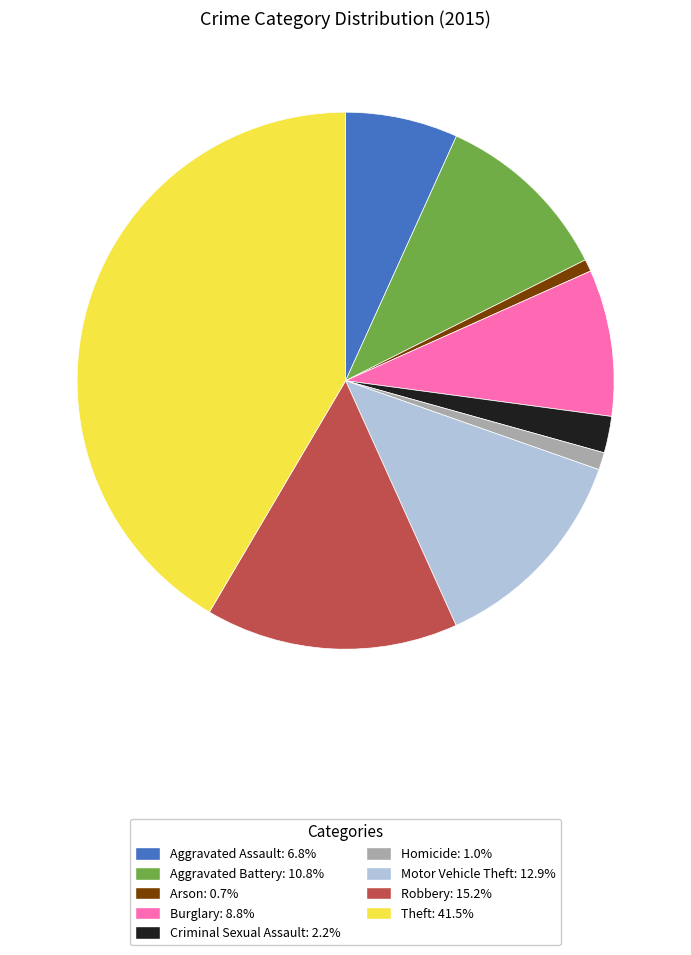

Which category has the biggest portion of the pie?

Theft